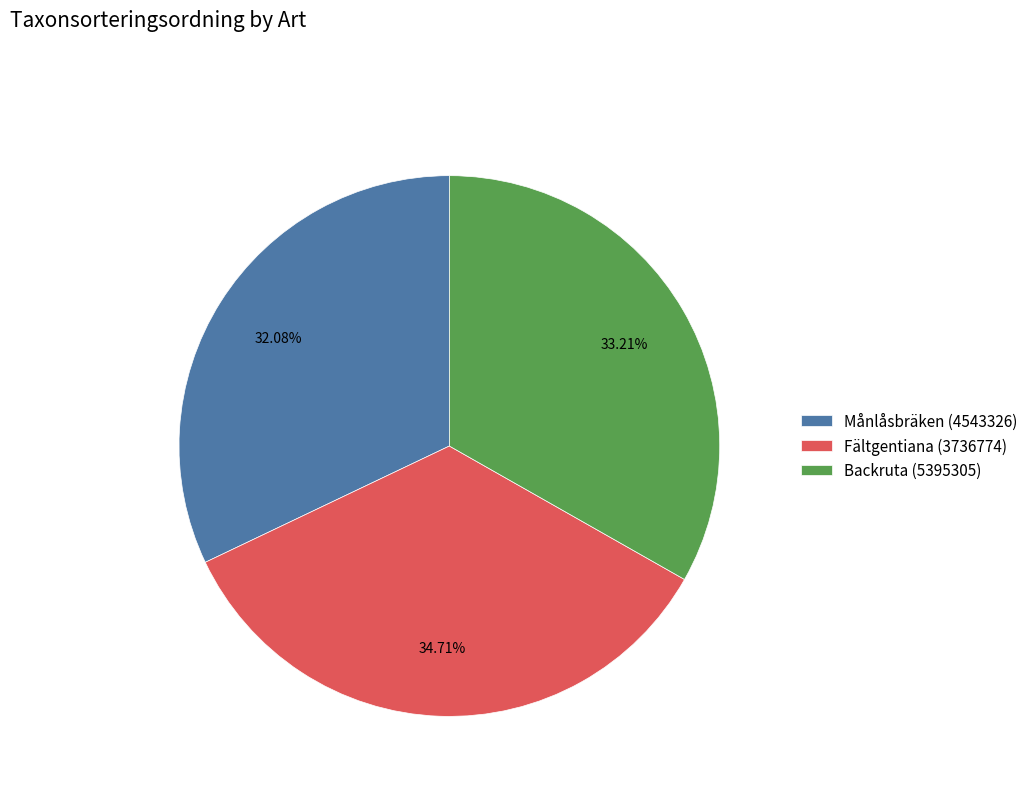

To the nearest percent, what is the average slice percentage?

33%